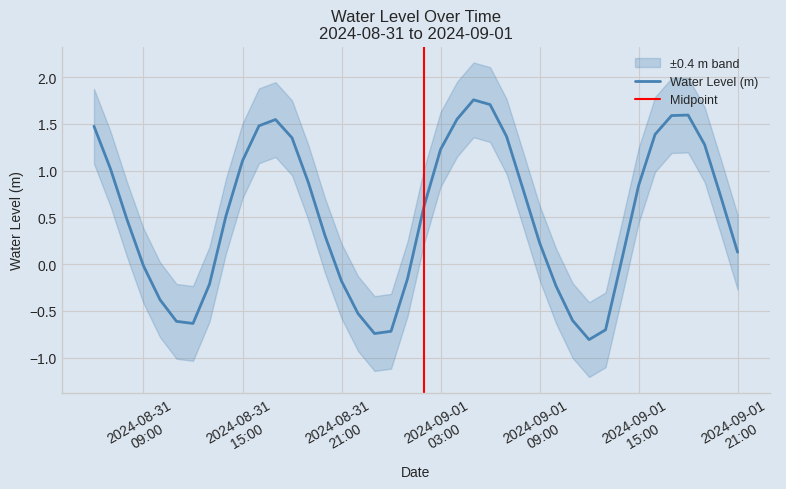

How many points are higher than both their immediate neighbors (excluding endpoints)?

3